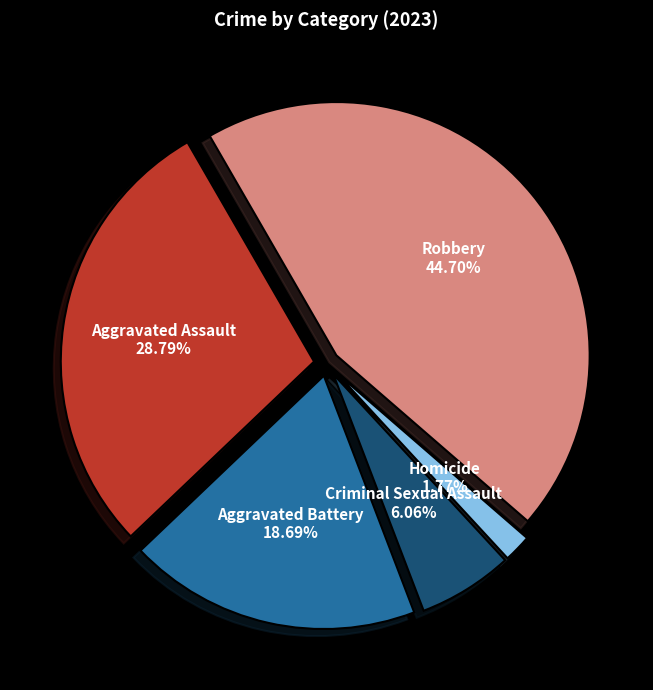

Approximately how many times larger is the value at Criminal Sexual Assault compared to Robbery?

0.1